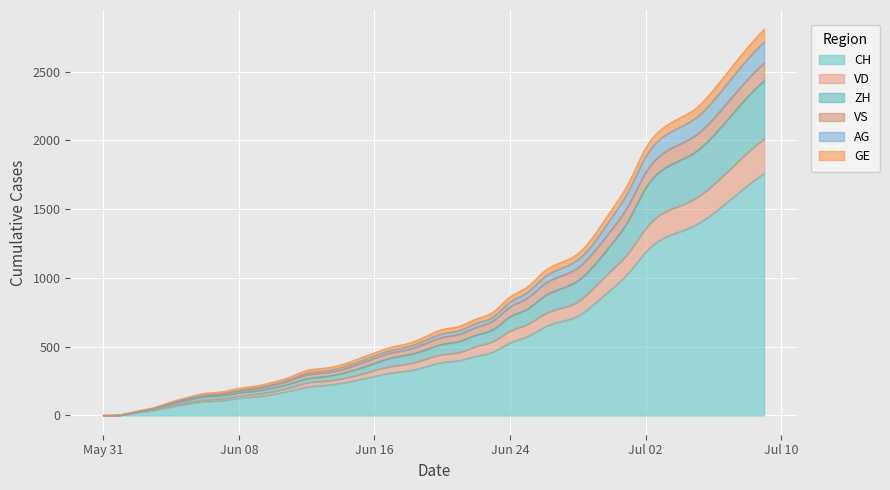

Rank the series by their maximum value, from highest to lowest.

CH, ZH, VD, AG, VS, GE